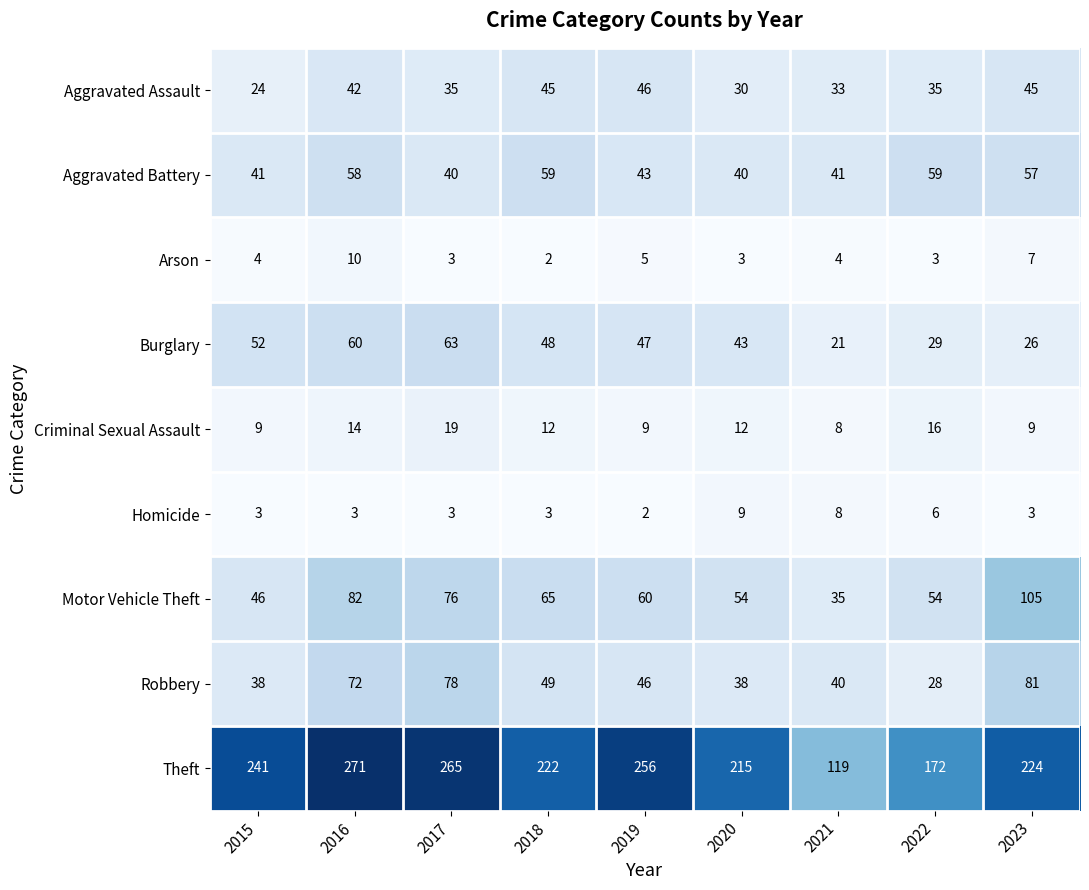

What is the minimum value for Motor Vehicle Theft?

35